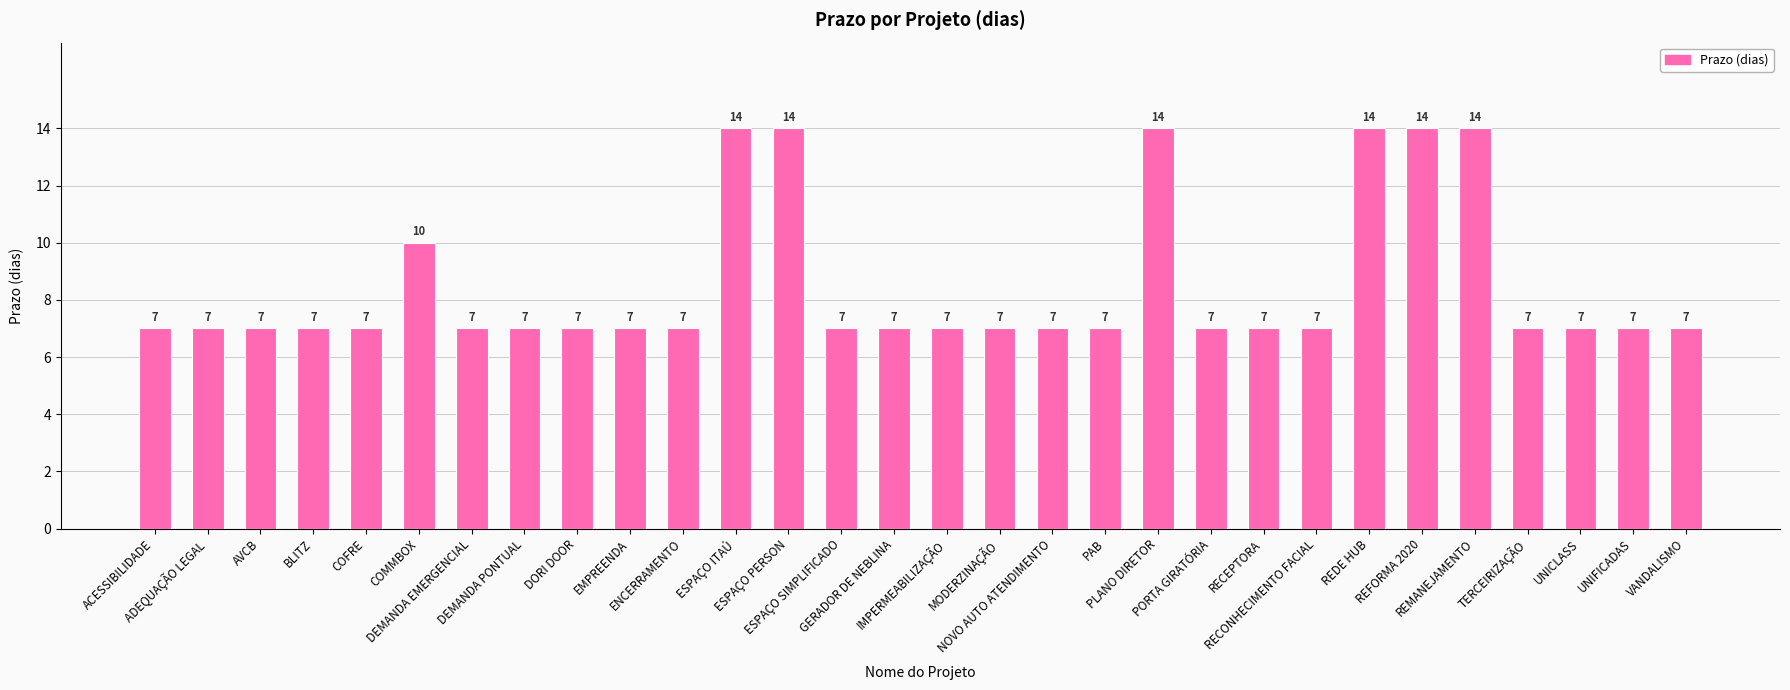

True or false: the data shows 7 at MODERZINAÇÃO.

True